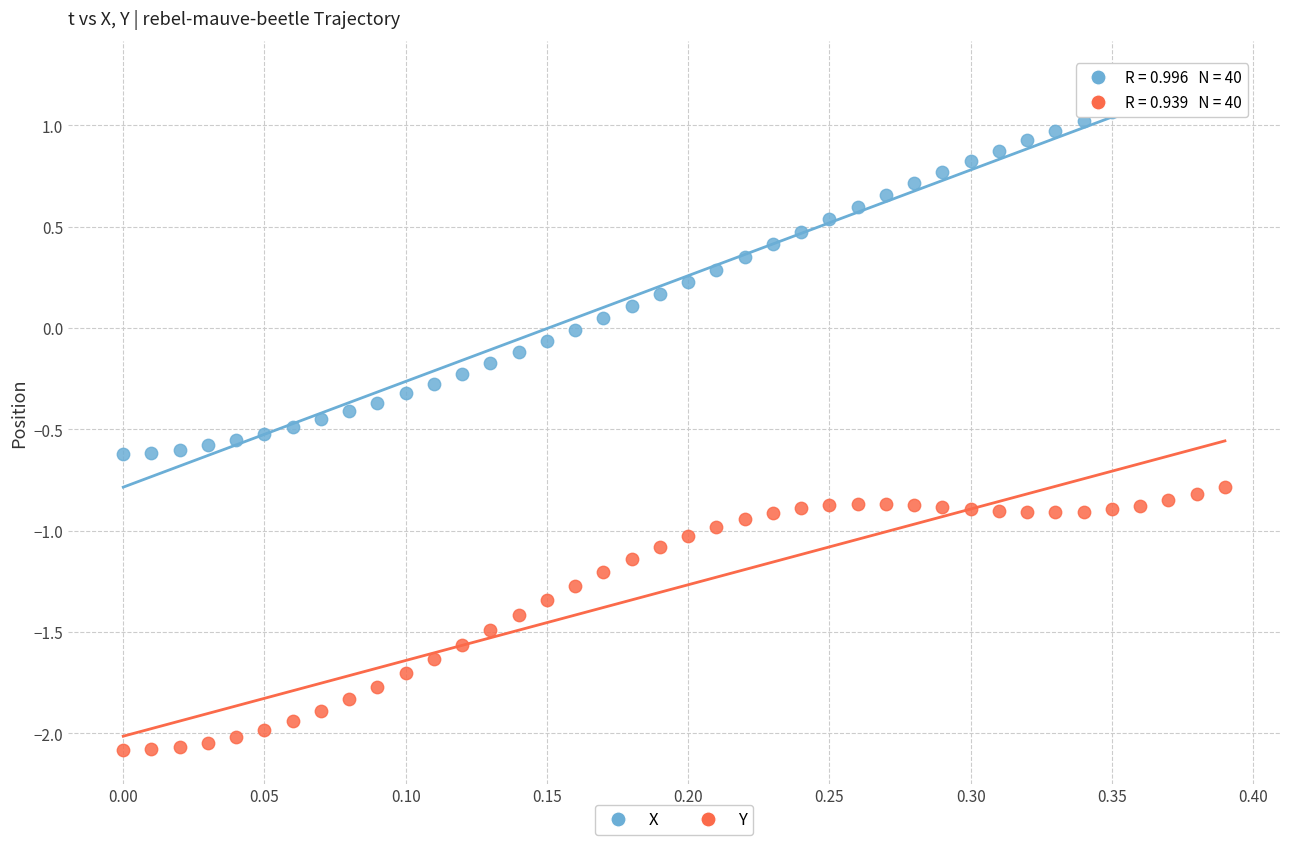

What are all the series names shown in the legend?

X, Y